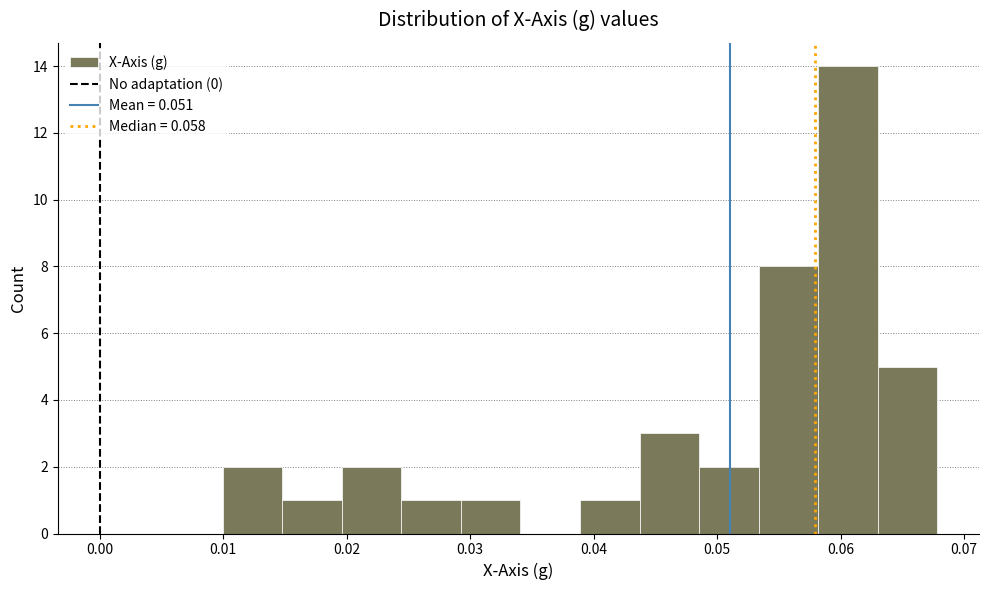

Reading left to right, list every bar in this chart as the range it spans on the x-axis followed by its height. Neither the bar edges nor the heights are printed on the chart, so give them approximately, as read against the axes.

0.010 to 0.015: 2
0.015 to 0.020: 1
0.020 to 0.024: 2
0.024 to 0.029: 1
0.029 to 0.034: 1
0.034 to 0.039: 0
0.039 to 0.044: 1
0.044 to 0.049: 3
0.049 to 0.053: 2
0.053 to 0.058: 8
0.058 to 0.063: 14
0.063 to 0.068: 5